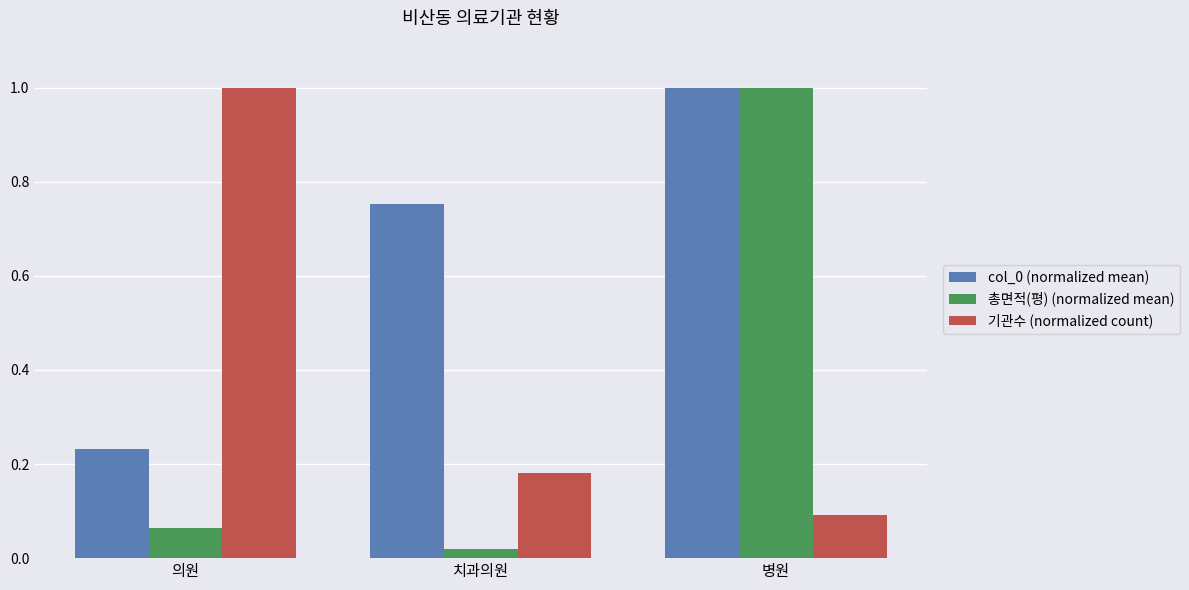

Is the value of 총면적(평) (normalized mean) at 의원 greater than the value of col_0 (normalized mean) at 의원?

No